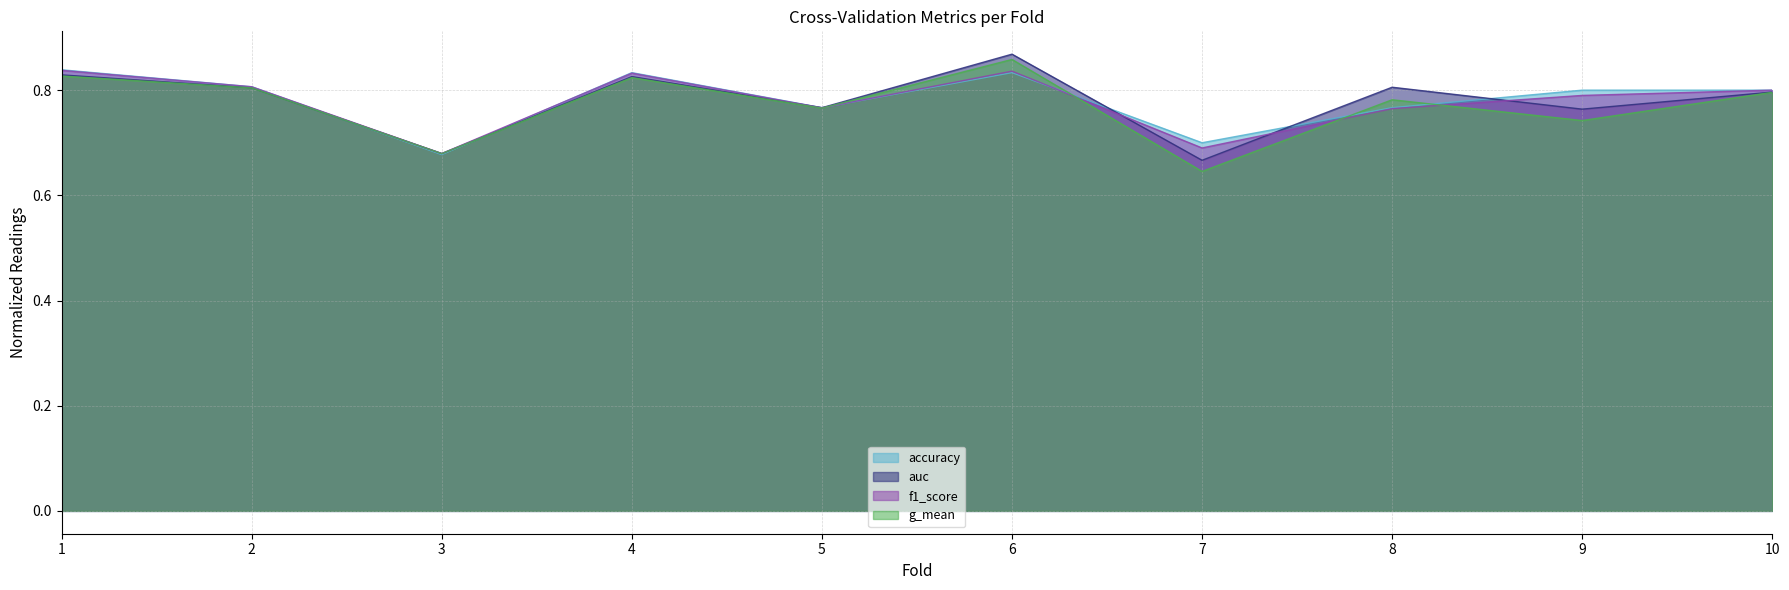

How many lines are shown in the chart?

4